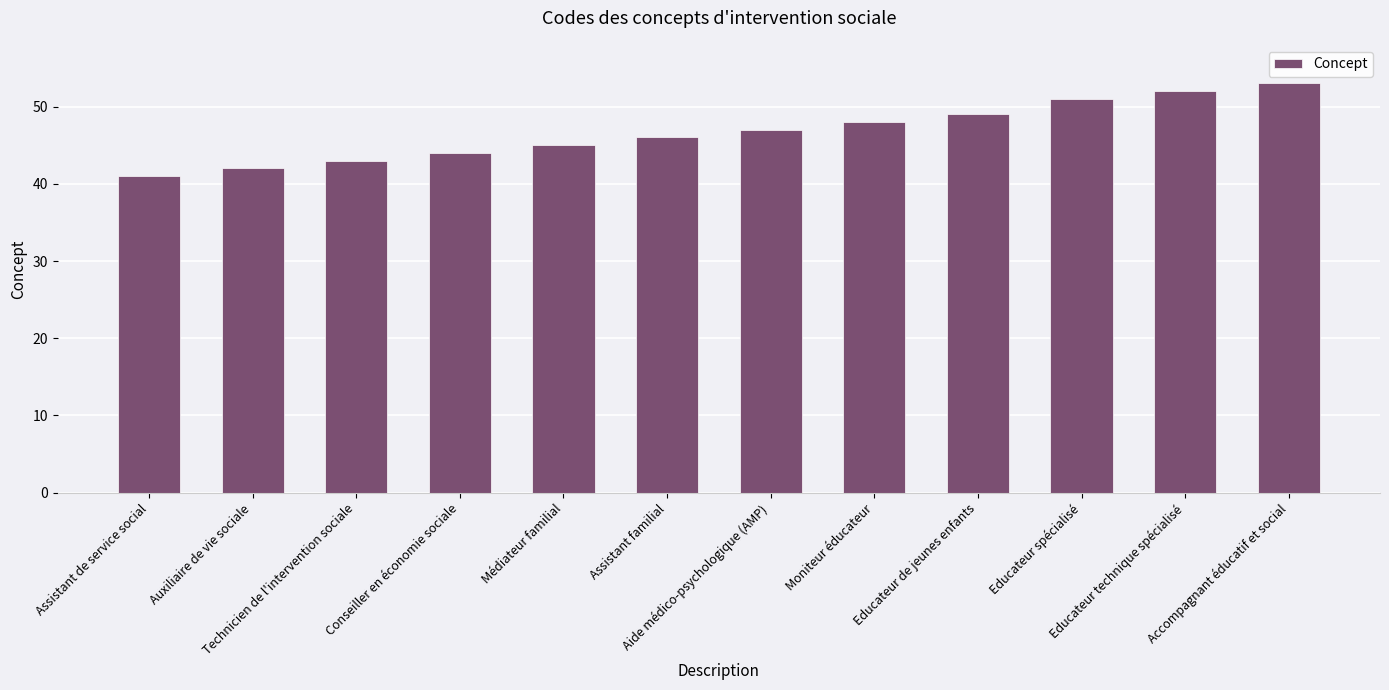

What is the difference between the values at Médiateur familial and Assistant de service social?

4